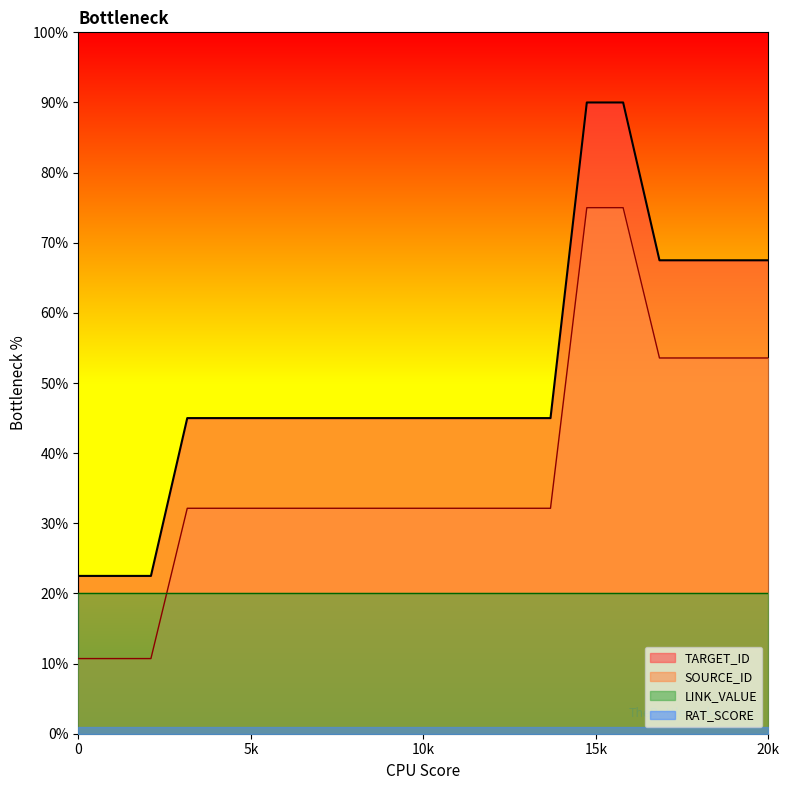

How many categories are shown in the chart?

20